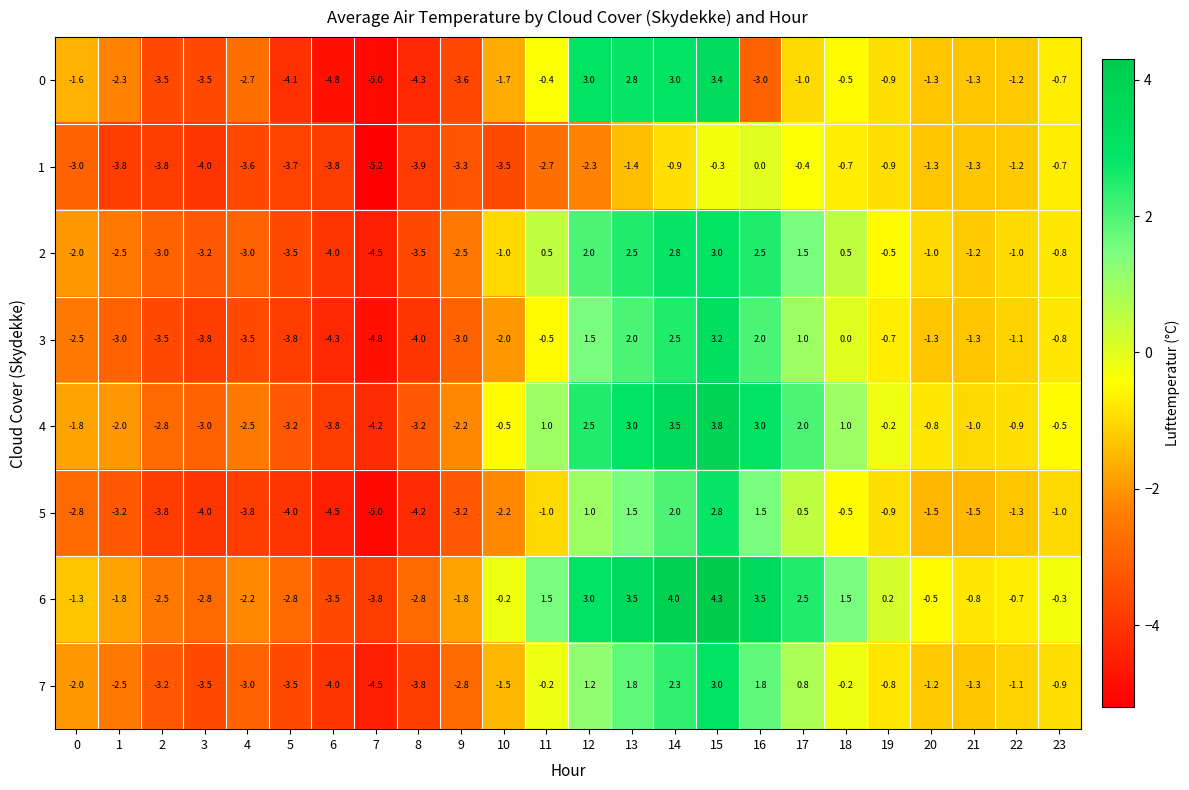

Which series has the largest total across all categories?

6